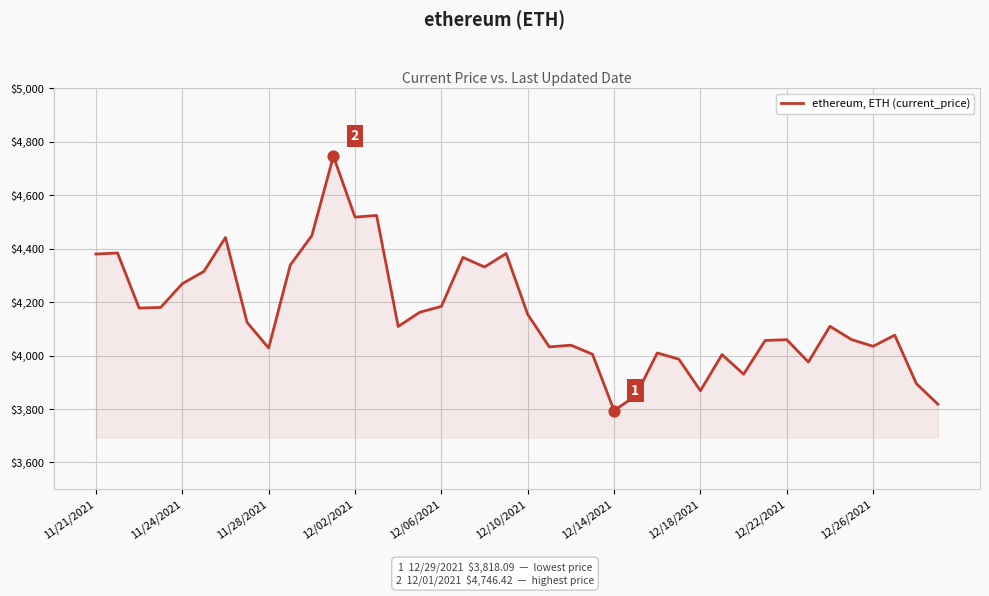

What is the difference between the maximum and minimum values?

952.1